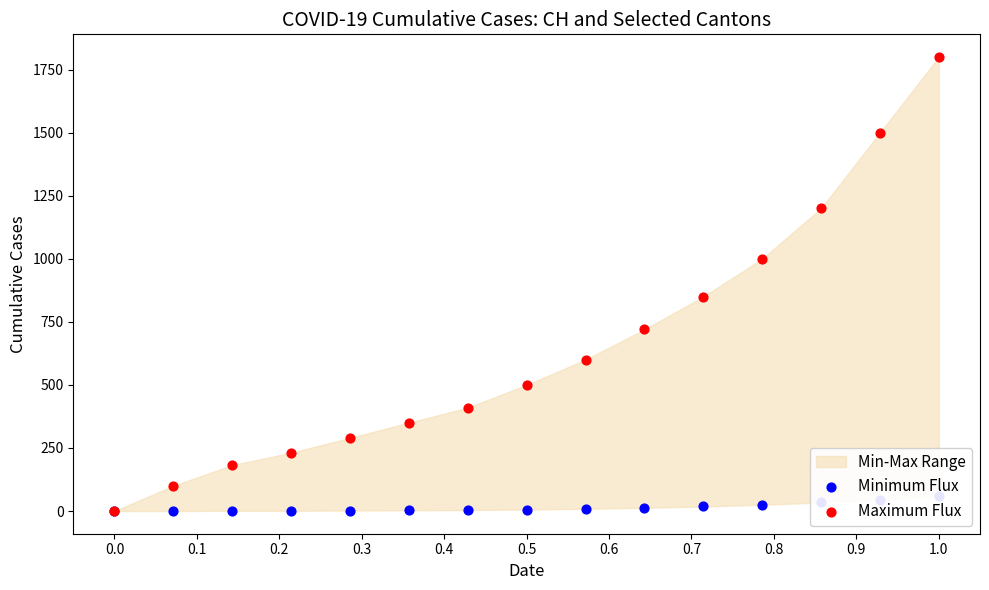

Which series has the largest Y range (max minus min)?

Maximum Flux